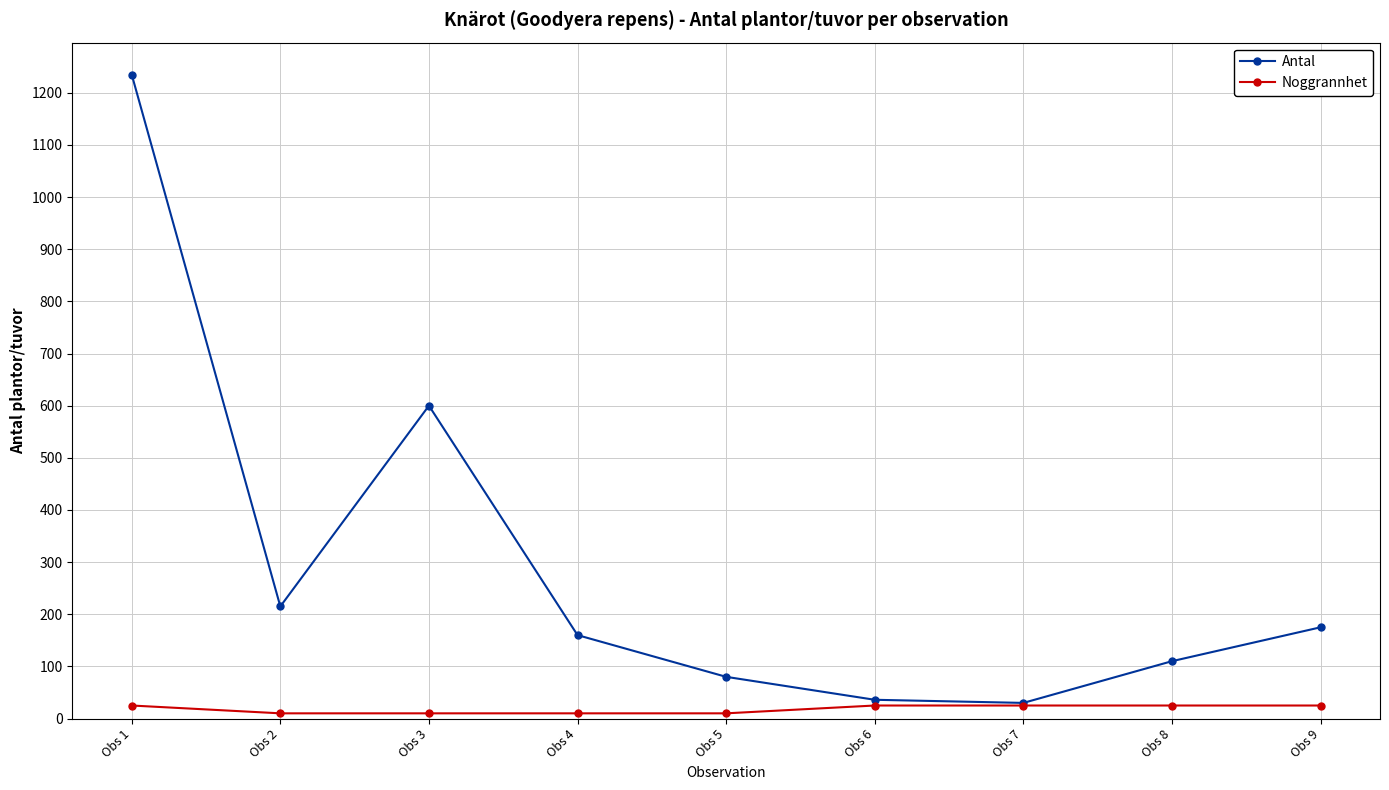

Reading left to right, what are all the values shown in this chart?

Antal: 1235	215	600	160	80	36	30	110	175
Noggrannhet: 25	10	10	10	10	25	25	25	25